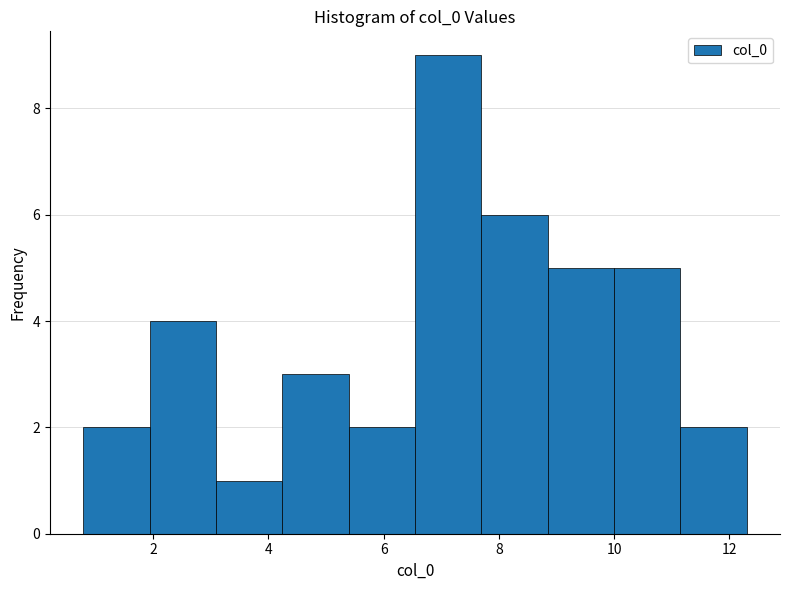

How tall is the bar that spans 0.8 to 2.0 on the x-axis? Neither the bar edges nor the heights are printed on the chart, so give them approximately, as read against the axes.

2